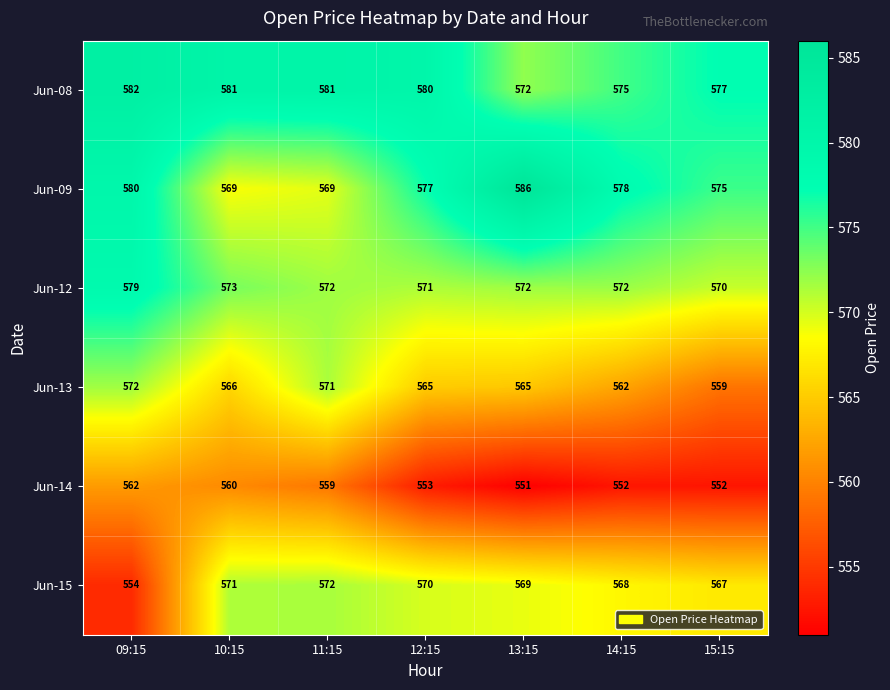

At 14:15, list the series in order from smallest to largest.

Jun-14, Jun-13, Jun-15, Jun-12, Jun-08, Jun-09